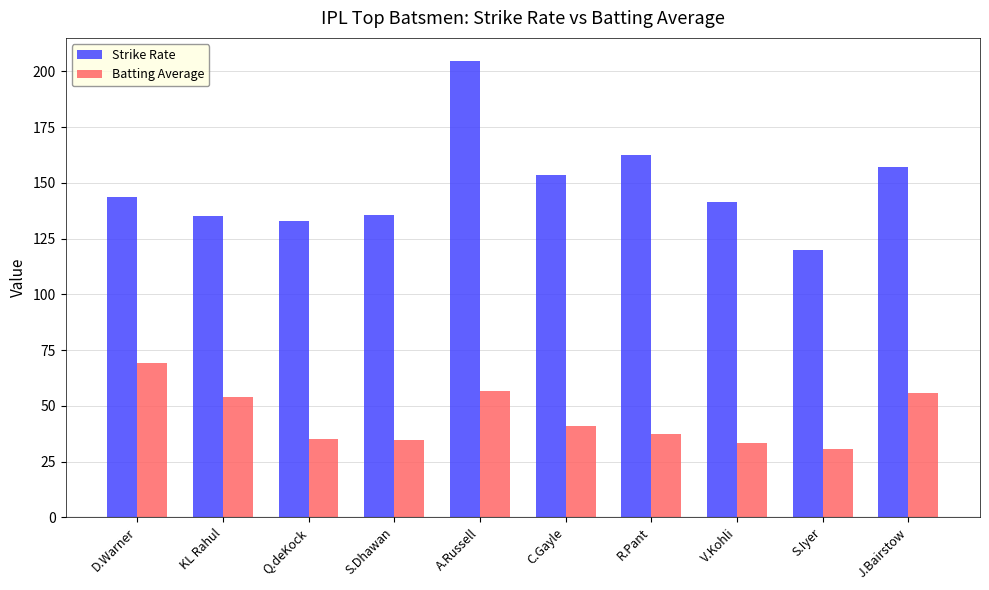

What is the sum of the Strike Rate values at V.Kohli and C.Gayle?

295.1